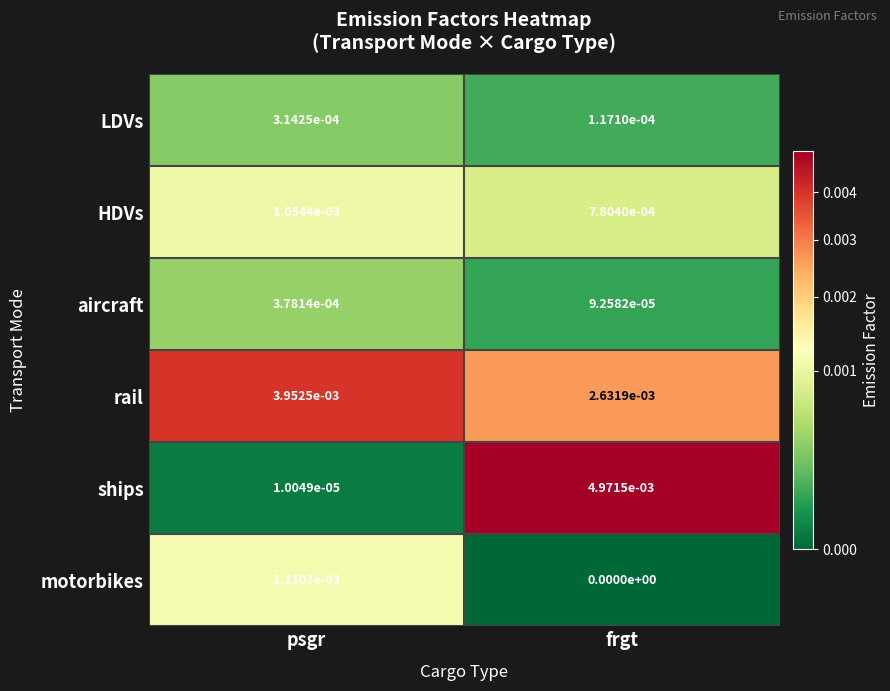

At how many categories does at least one series exceed 0?

2